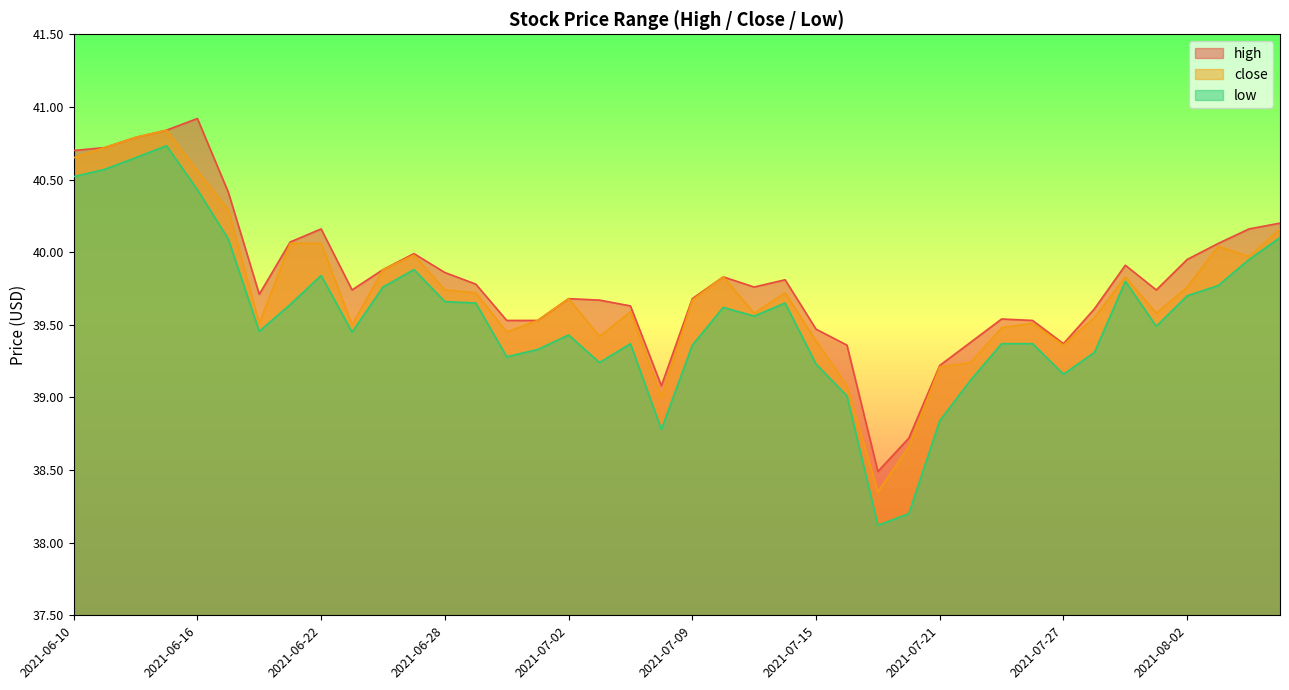

Read the high value at 2021-06-30.

39.5